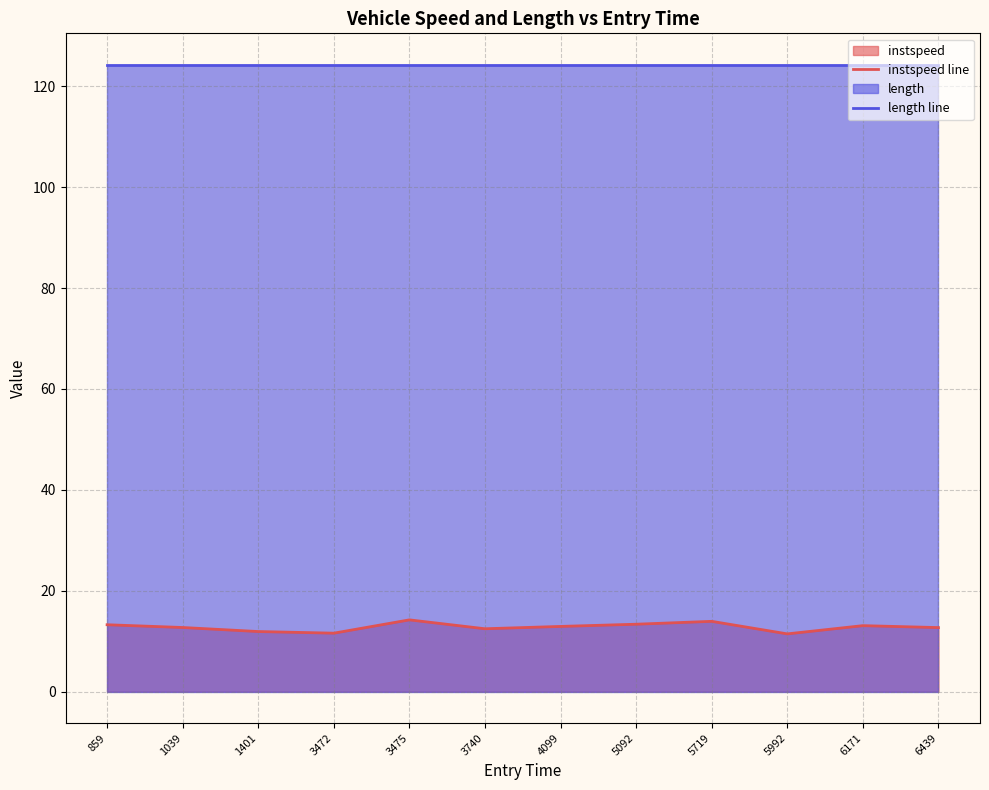

Which series has the largest total across all categories?

length line